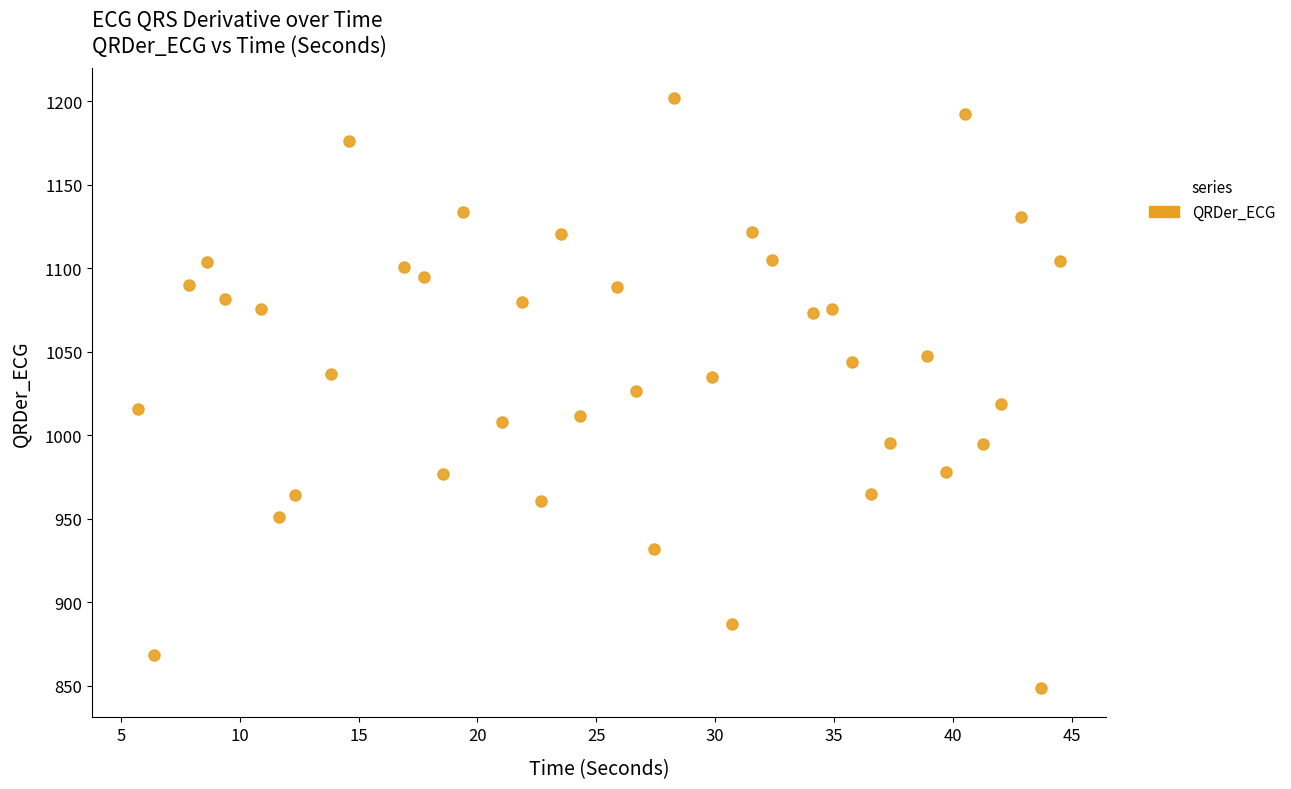

What is the range of Y values (max minus min)?

353.5